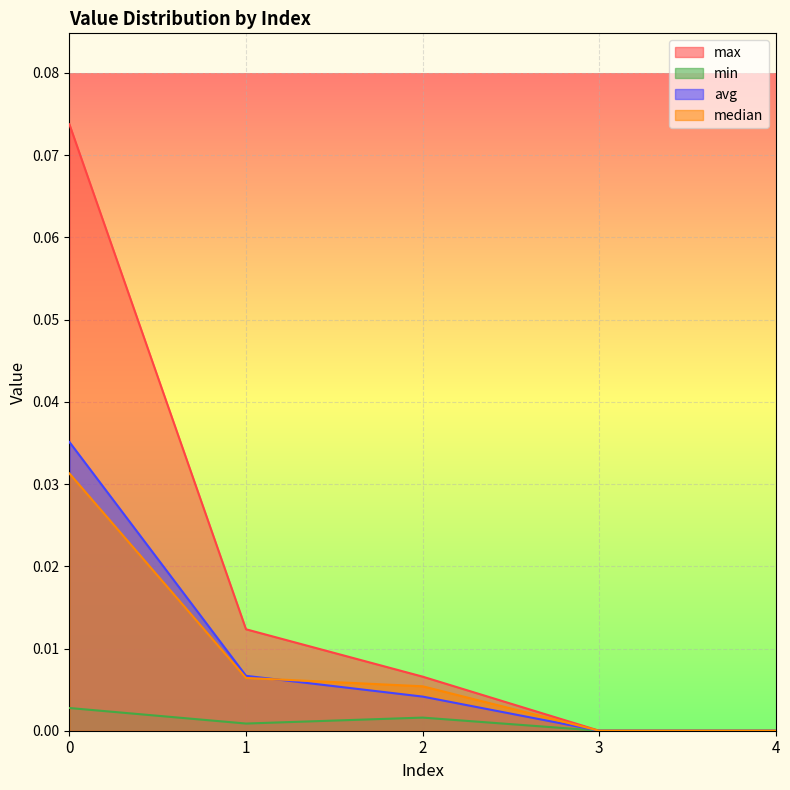

True or false: median has more than 1 interior local peaks.

False